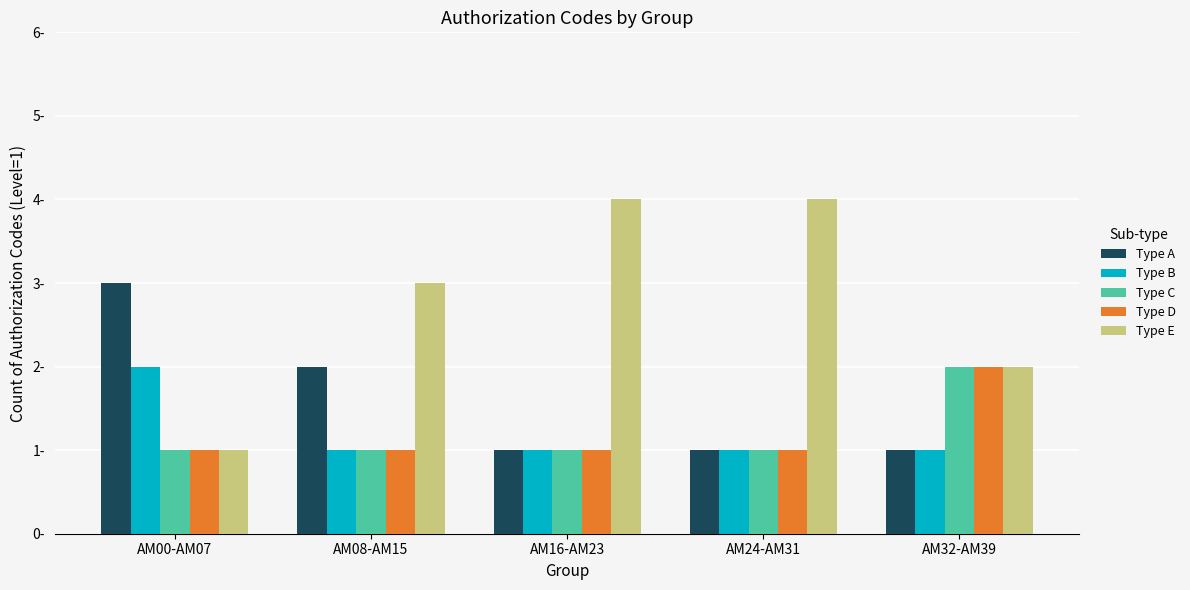

Are the bars horizontal?

No